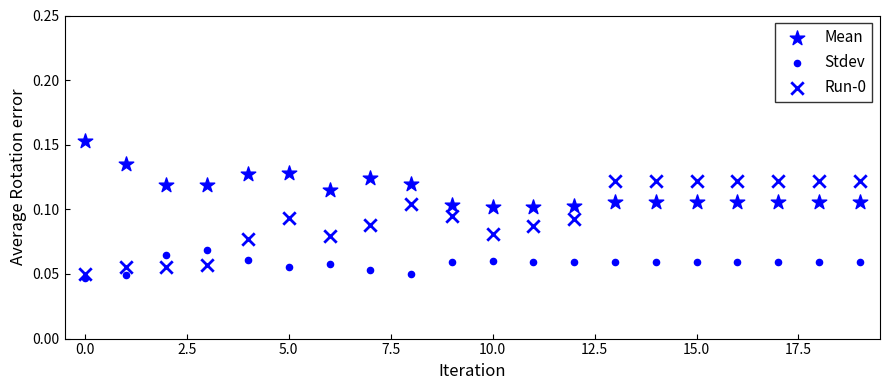

Count the number of points in this scatter plot.

60